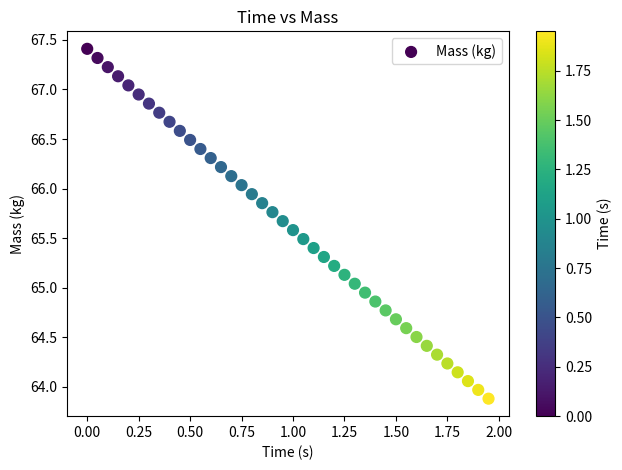

What is the range of X values (max minus min)?

1.9